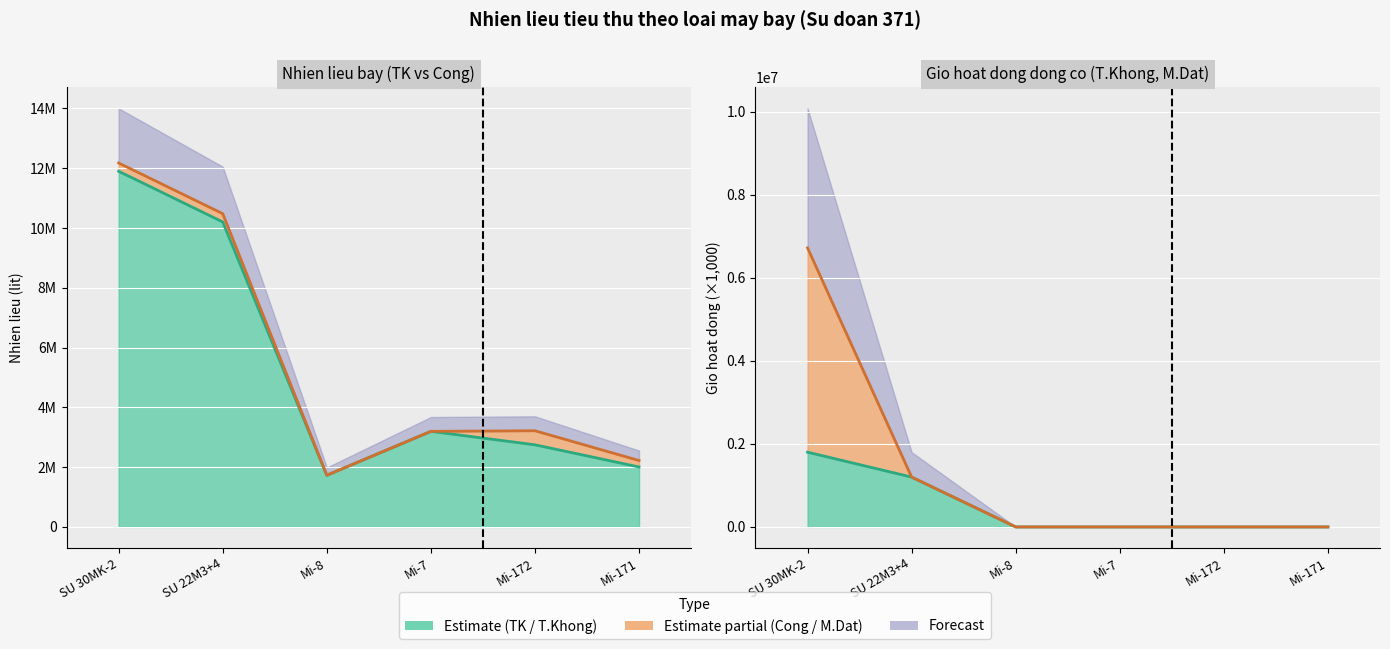

What is the difference between the maximum and second lowest values in the col_5 line series?

9892800